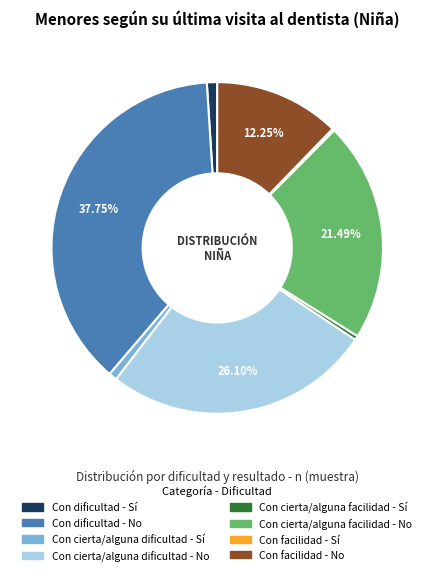

Combined, do Con dificultad - No and Con dificultad - Sí account for over 50%?

No